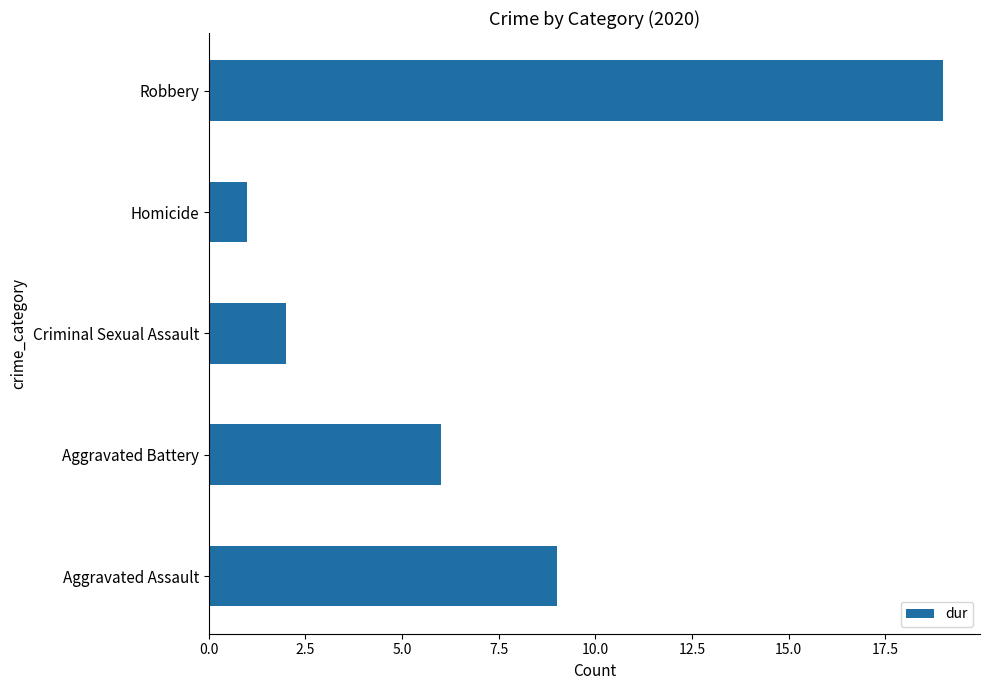

List the labels in order of value, smallest first.

Homicide, Criminal Sexual Assault, Aggravated Battery, Aggravated Assault, Robbery